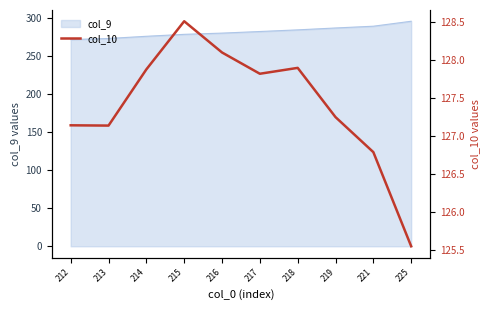

Approximately how many times larger is the value at 219 compared to 216?

1.0